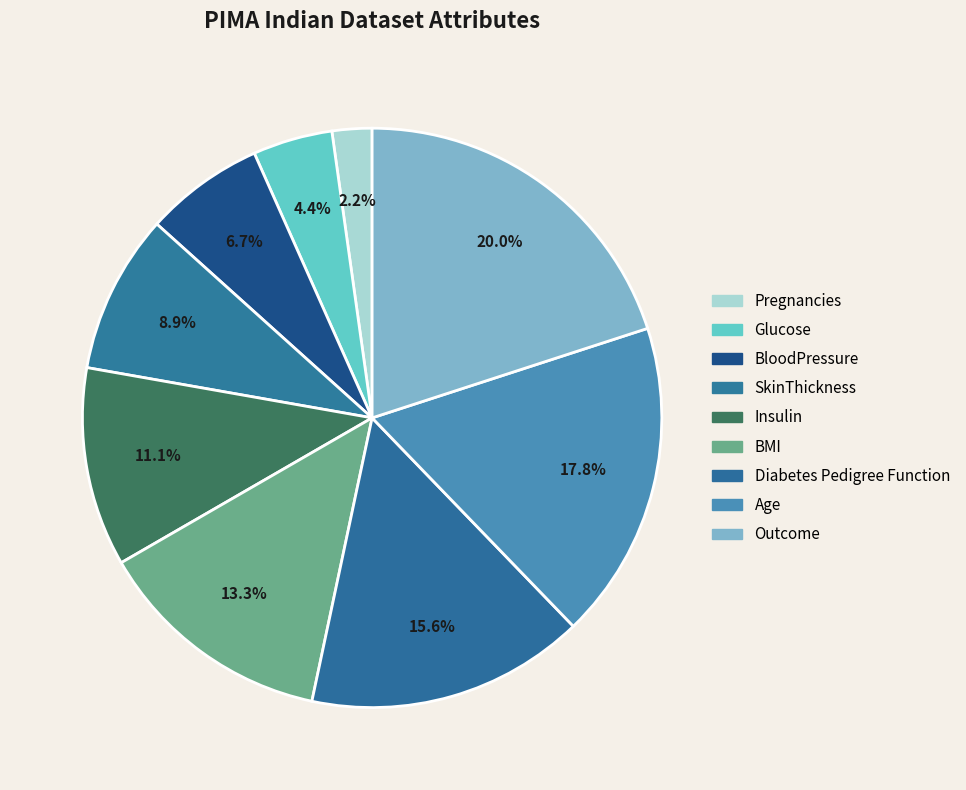

Does Age represent more than half of the total?

No